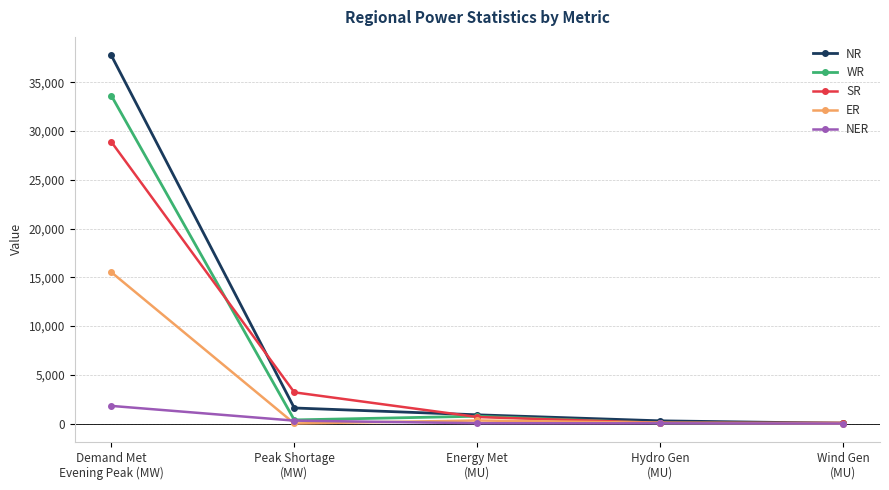

What is the maximum value for NER?

1809